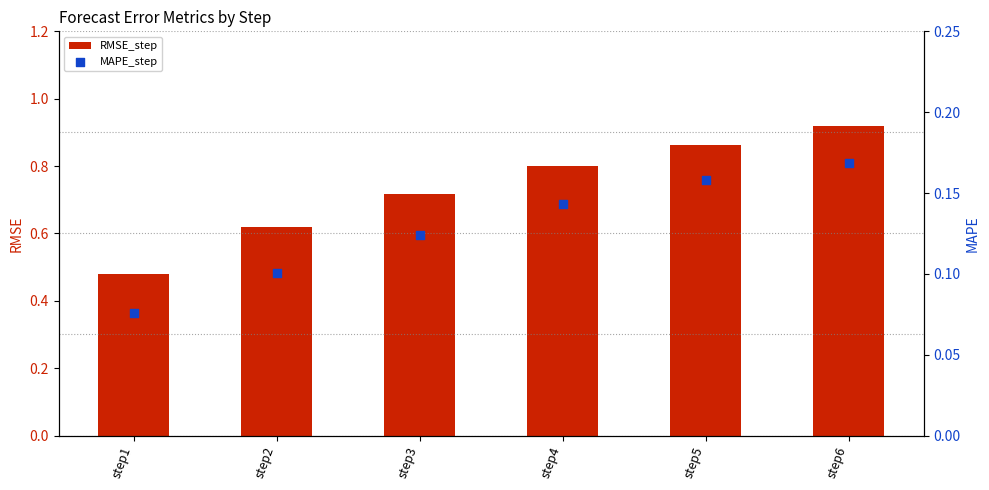

Which series contains the lowest Y value?

MAPE_step